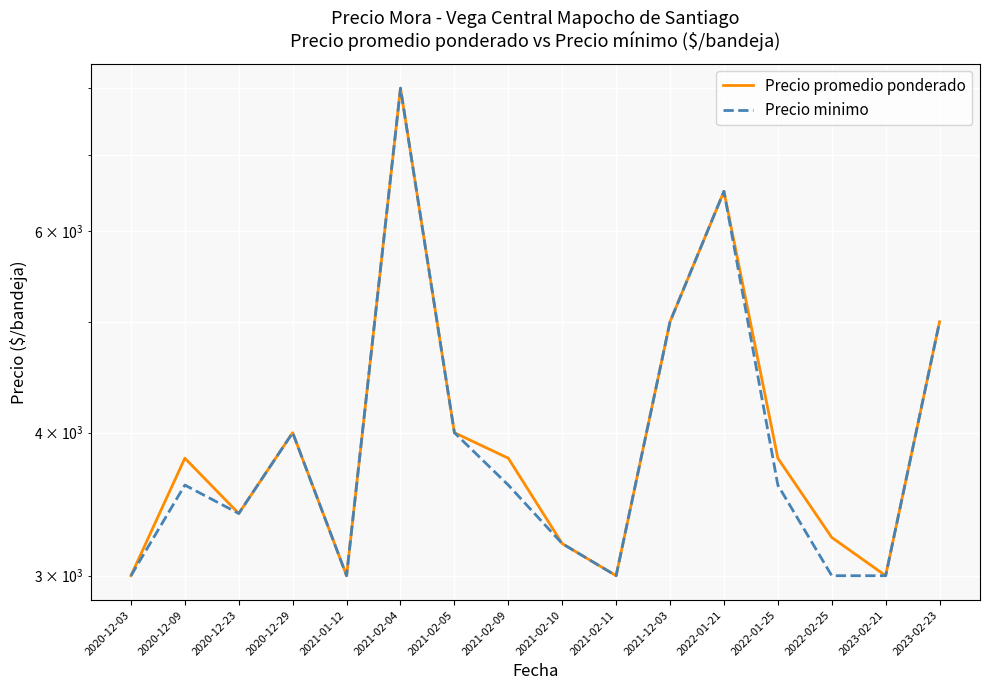

At which label does Precio promedio ponderado reach its peak?

2021-02-04